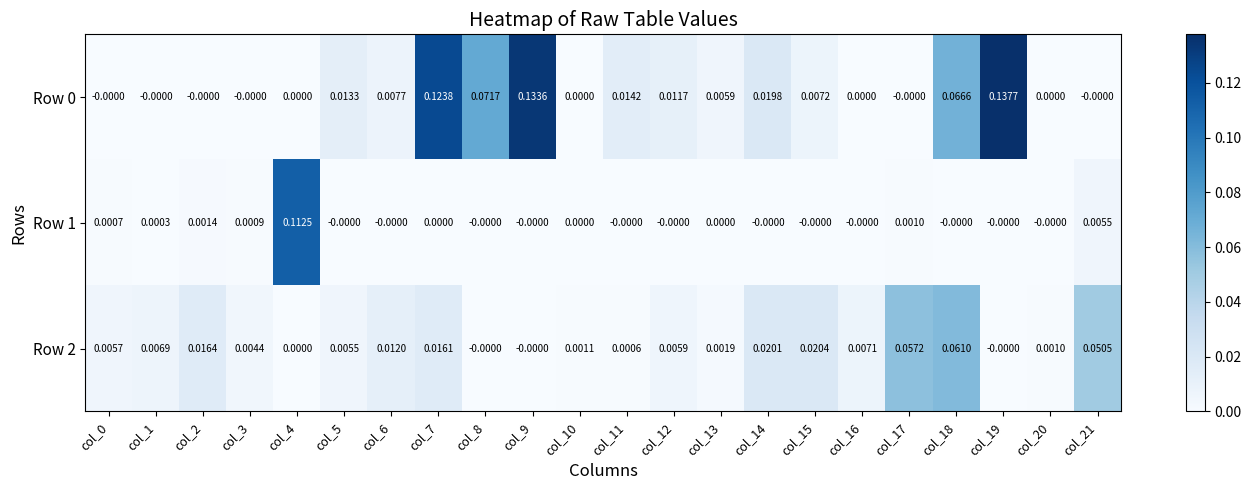

List the series in order of their peak value, highest first.

Row 0, Row 1, Row 2